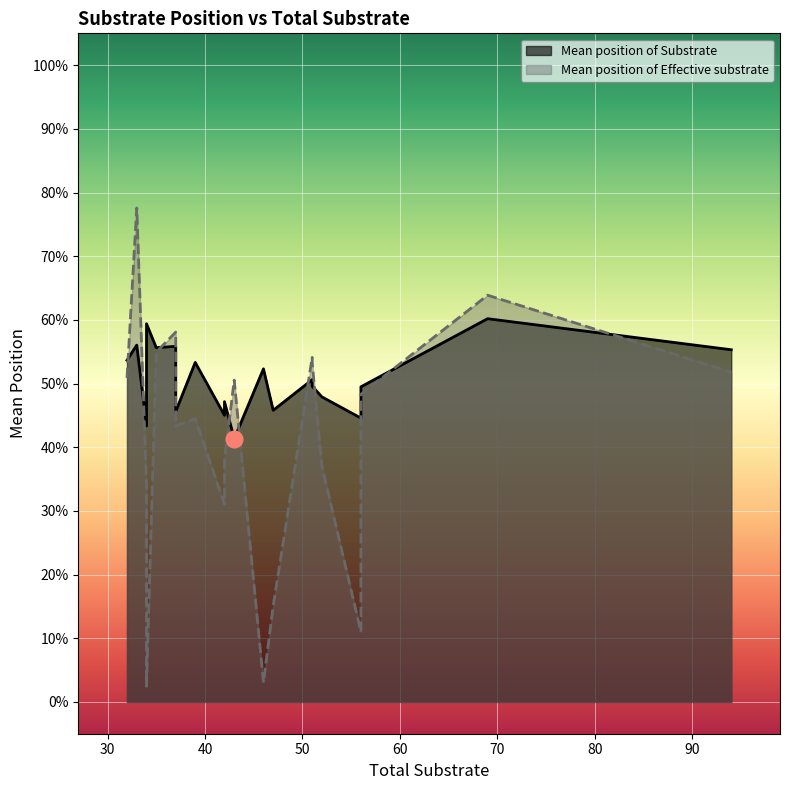

At which category is the sum across all series the highest?

33